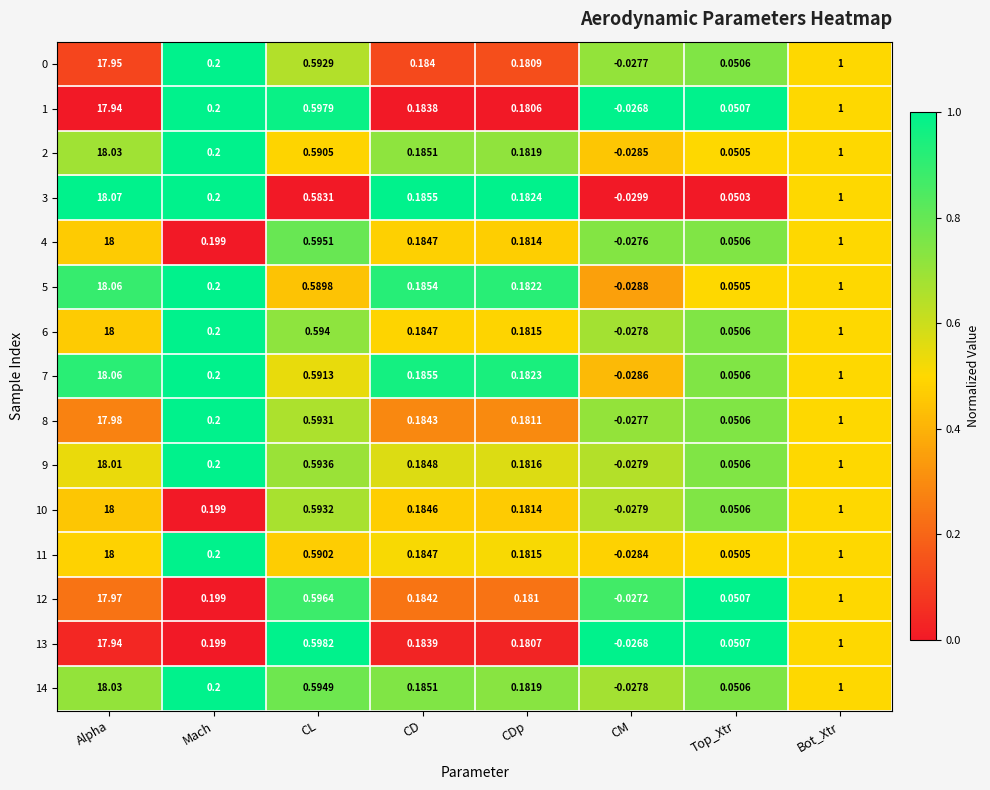

At which label does 2 first exceed 0?

Alpha